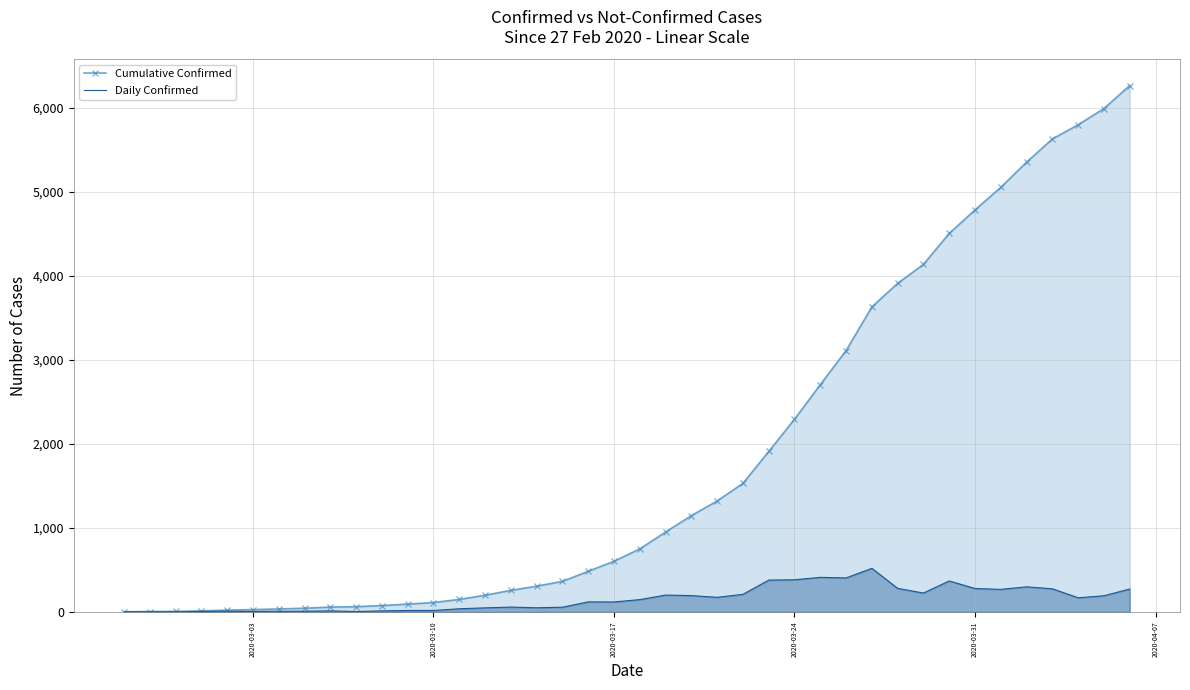

Which series has the largest total across all categories?

Cumulative Confirmed